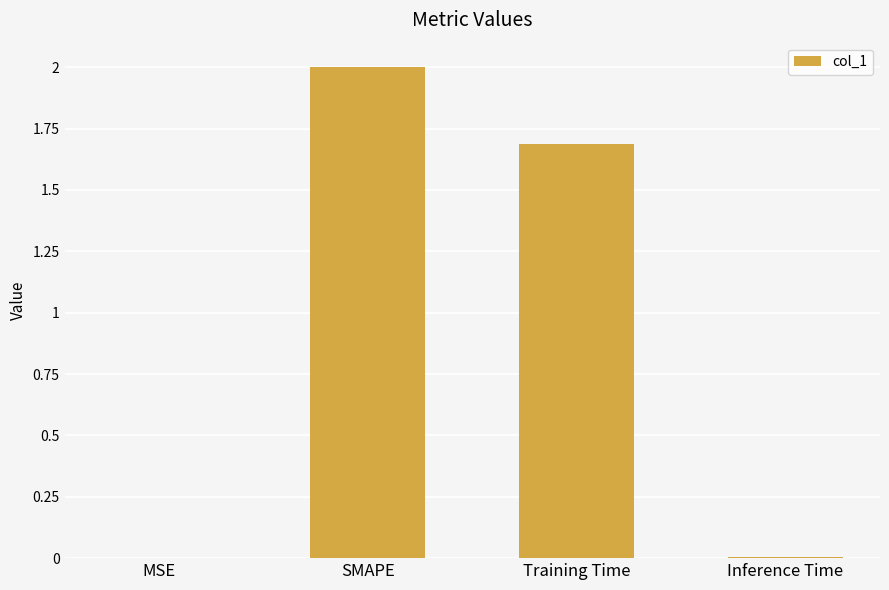

Is it true that the value at Training Time is 1.7?

True